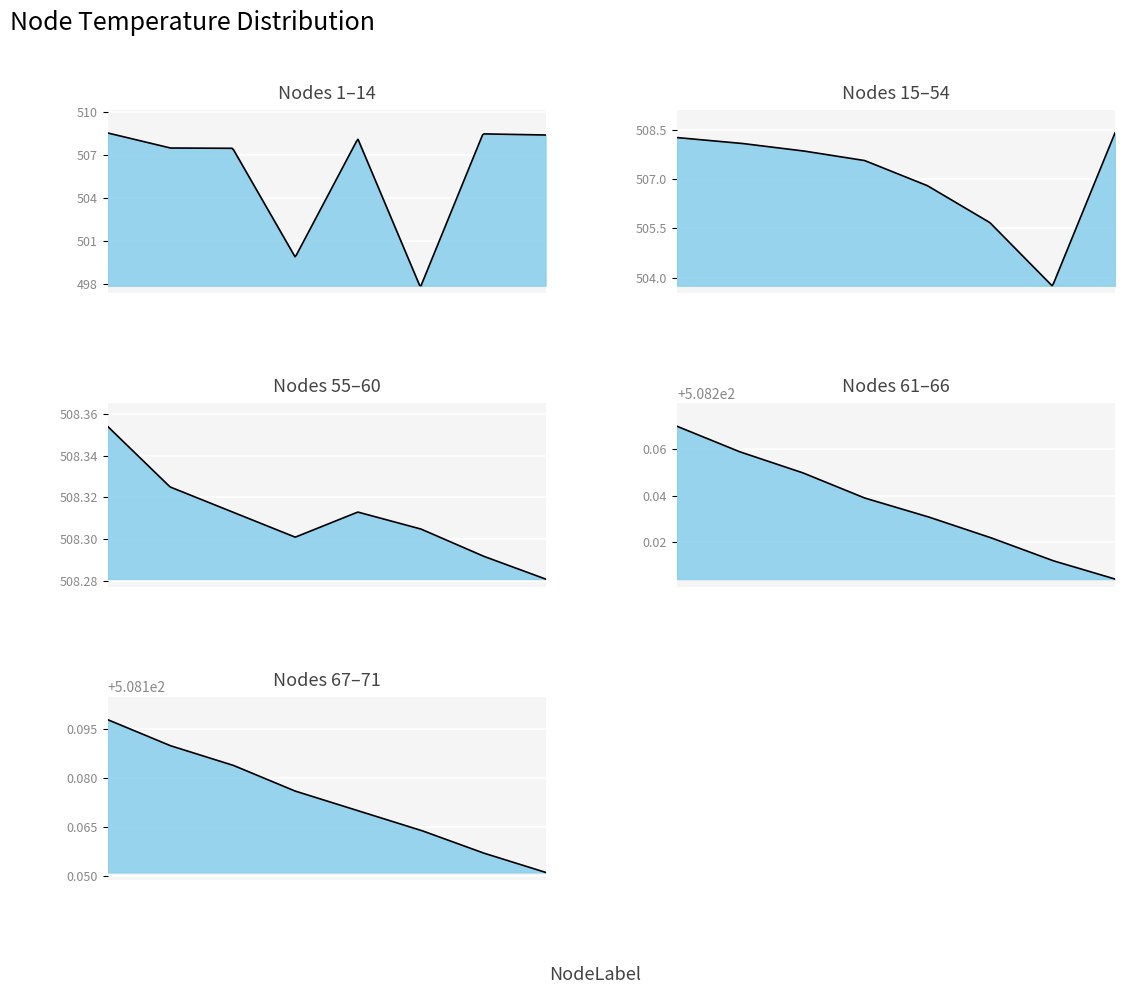

How many values are below 508?

9